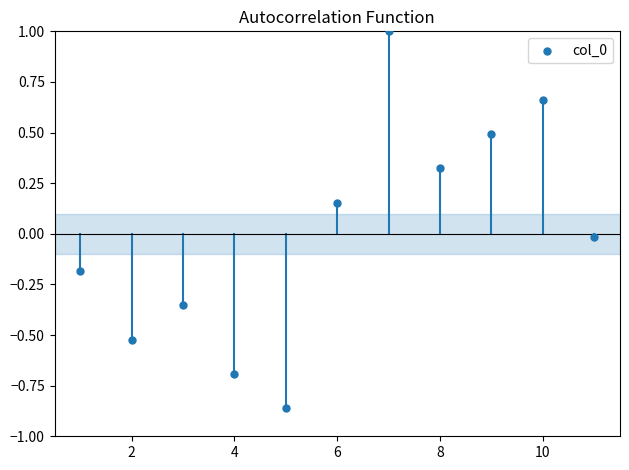

What is the average X value?

6.0